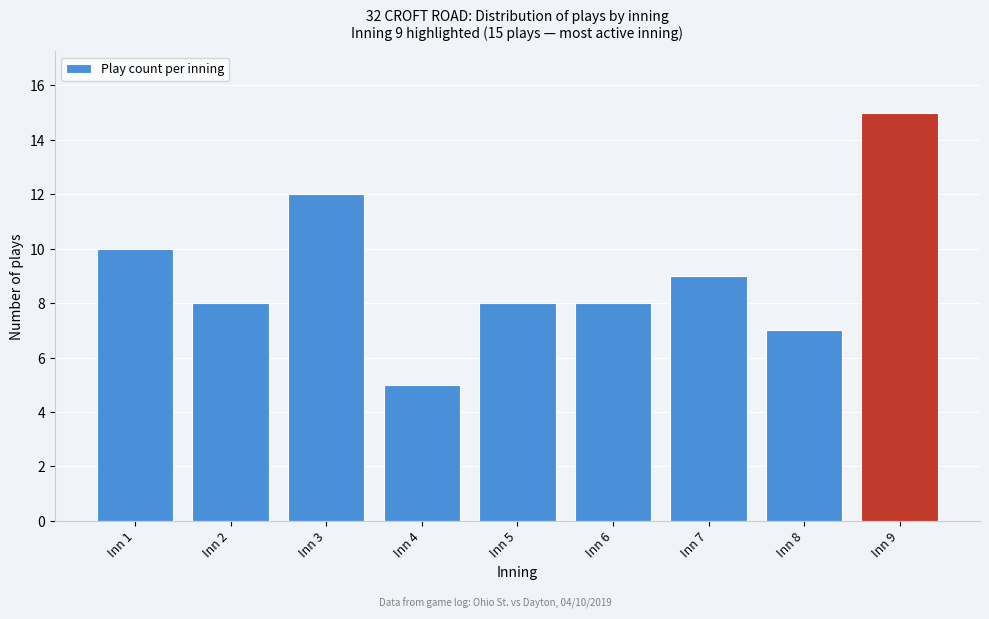

Reading left to right, extract all data points from this chart.

Inn 1=10	Inn 2=8	Inn 3=12	Inn 4=5	Inn 5=8	Inn 6=8	Inn 7=9	Inn 8=7	Inn 9=15